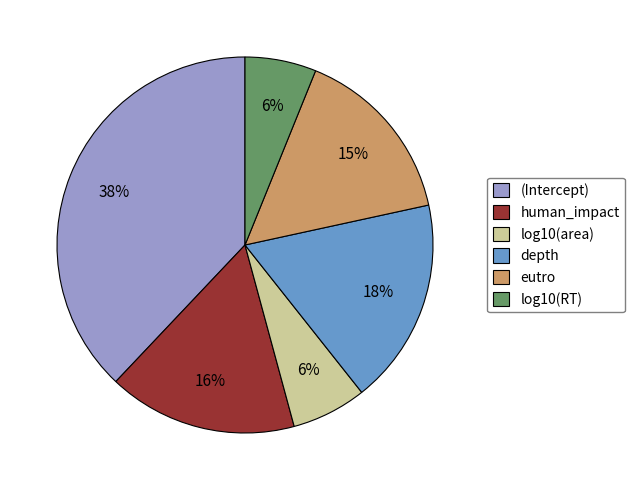

Which slice is the largest?

(Intercept)